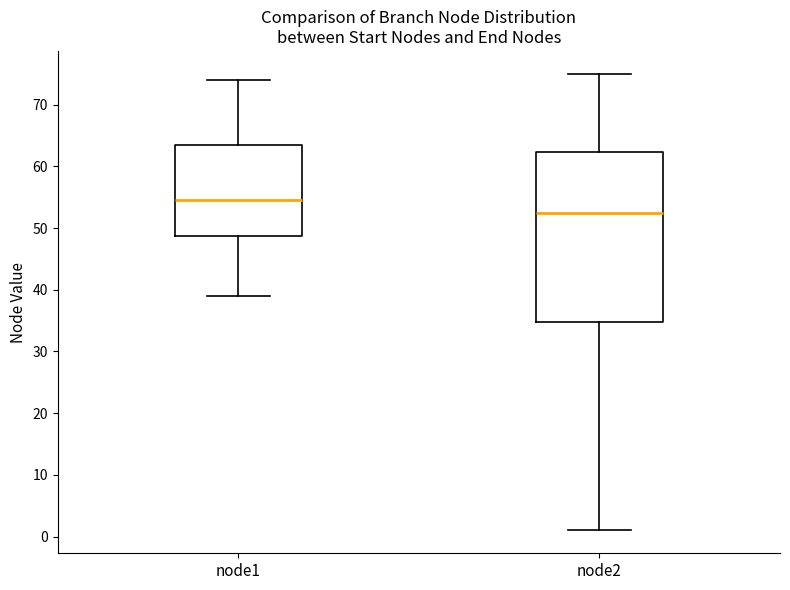

Reading left to right, read every box against the y-axis: the position of its median line, the range the box covers, and the ends of its whiskers. The values are not printed on the chart, so give them approximately, as read against the axis.

node1: median 55, box 49 to 64, whiskers 39 to 74
node2: median 53, box 35 to 62, whiskers 1 to 75